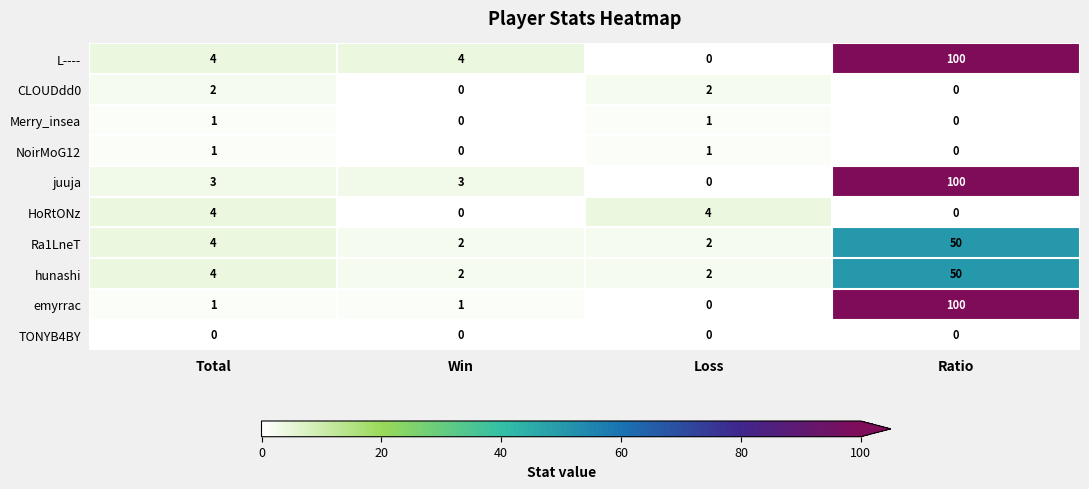

Which series changed the most between Total and Win?

HoRtONz